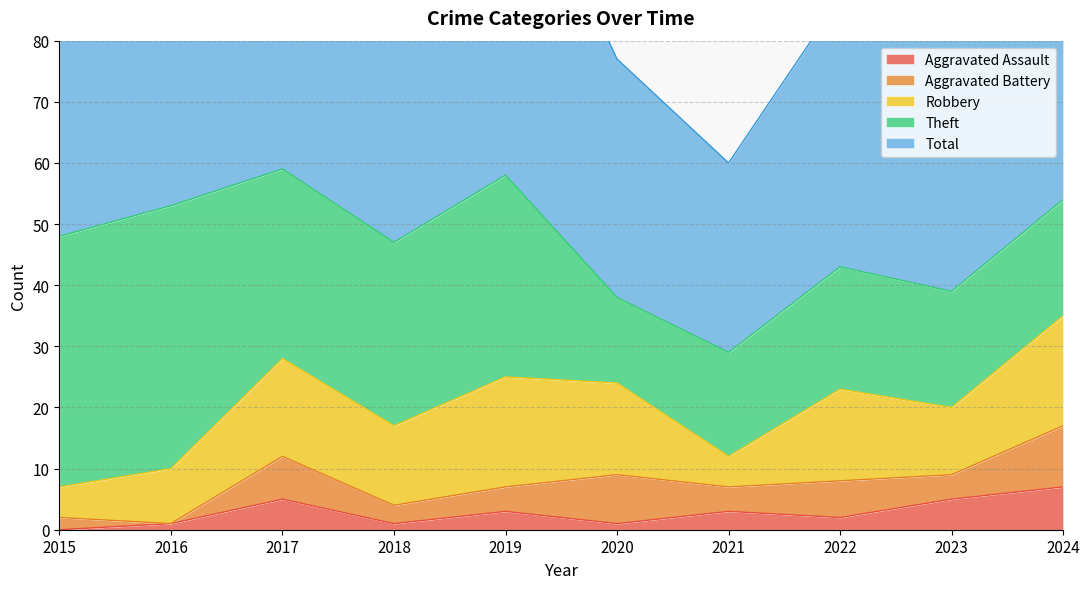

Is the value of Total at 2017 greater than the value of Theft at 2017?

Yes